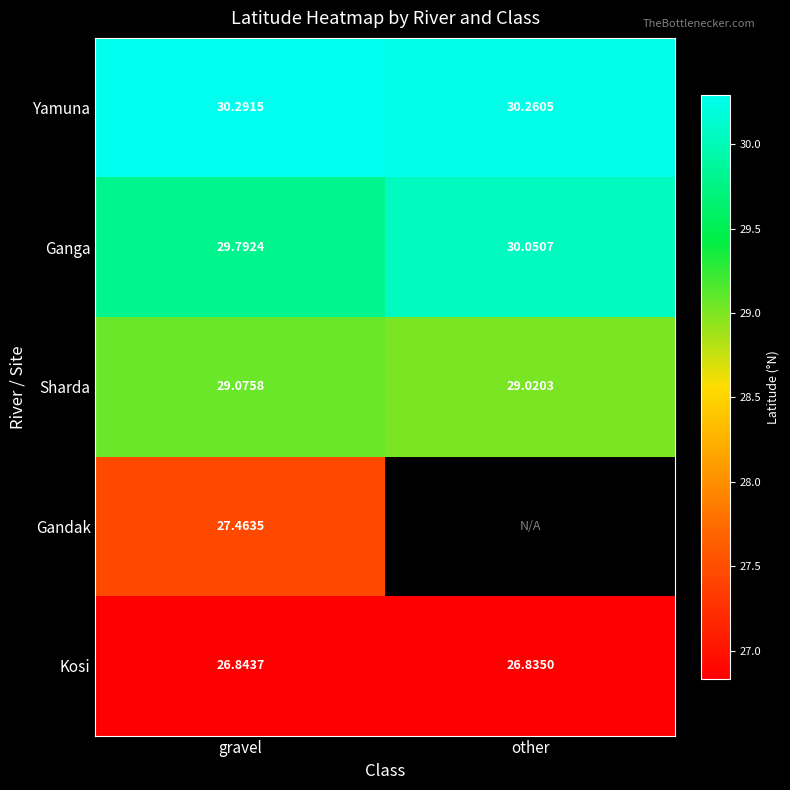

Rank the series at gravel from highest to lowest value.

Yamuna, Ganga, Sharda, Gandak, Kosi